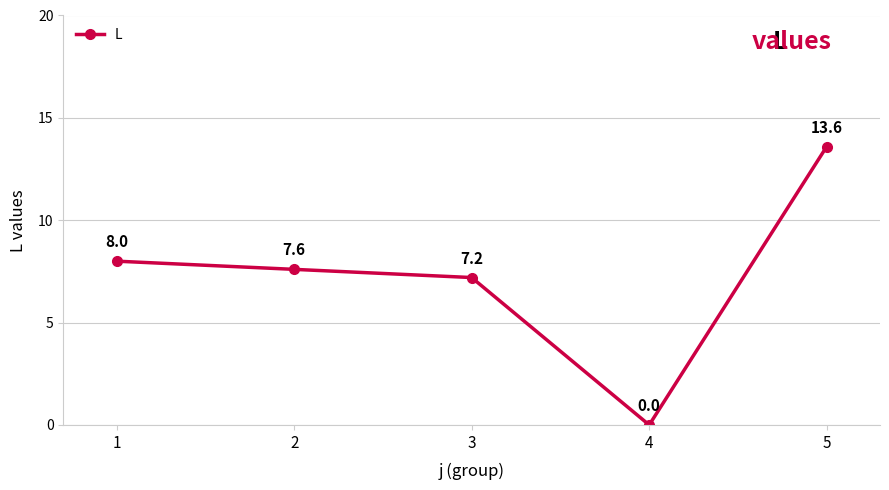

Is it true that the value at 2 is 11.6?

False